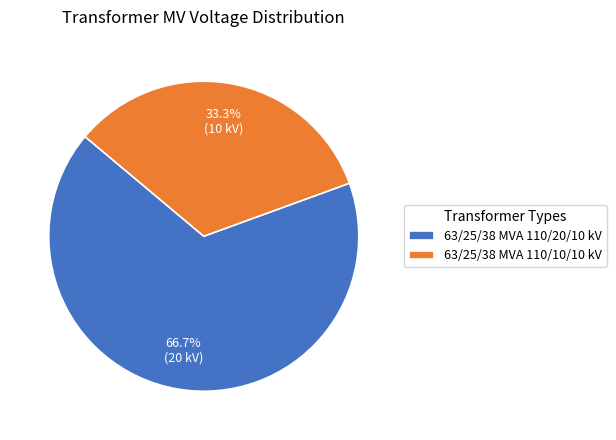

Is there a majority slice in this chart?

Yes